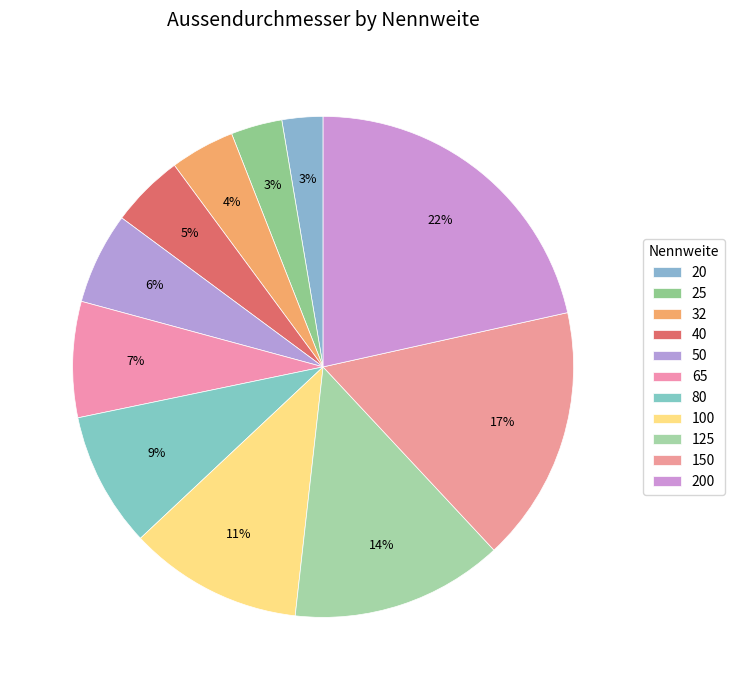

Which category has the biggest portion of the pie?

200